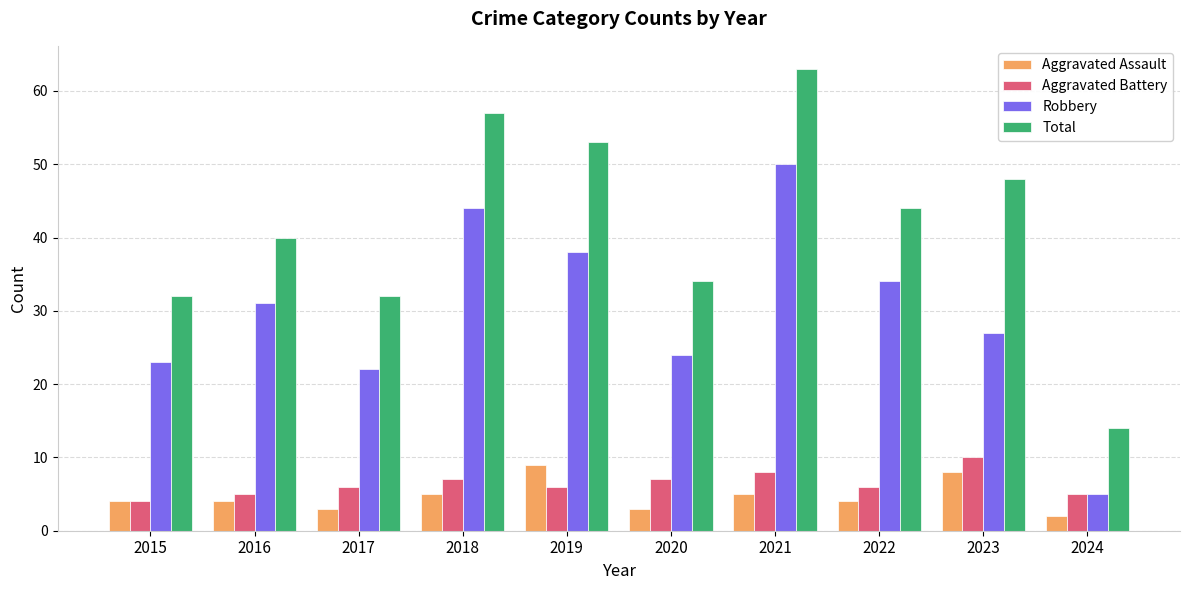

Which category has the highest value across all series?

2021